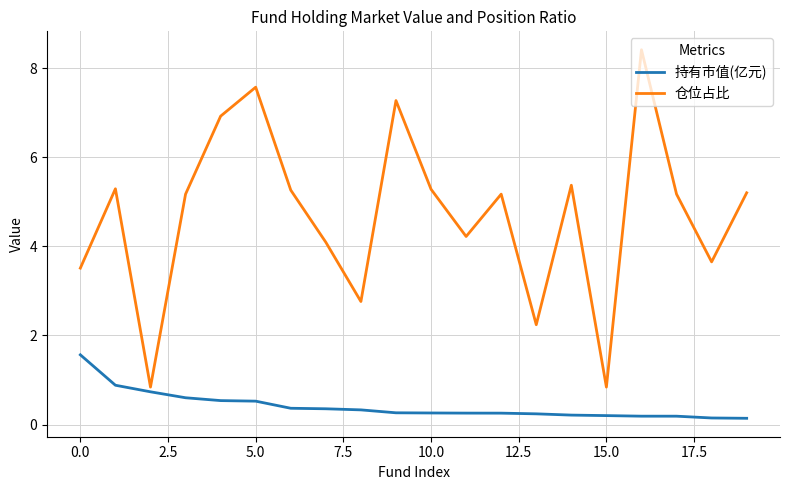

What is the difference between the maximum and minimum values in the 仓位占比 series?

7.6